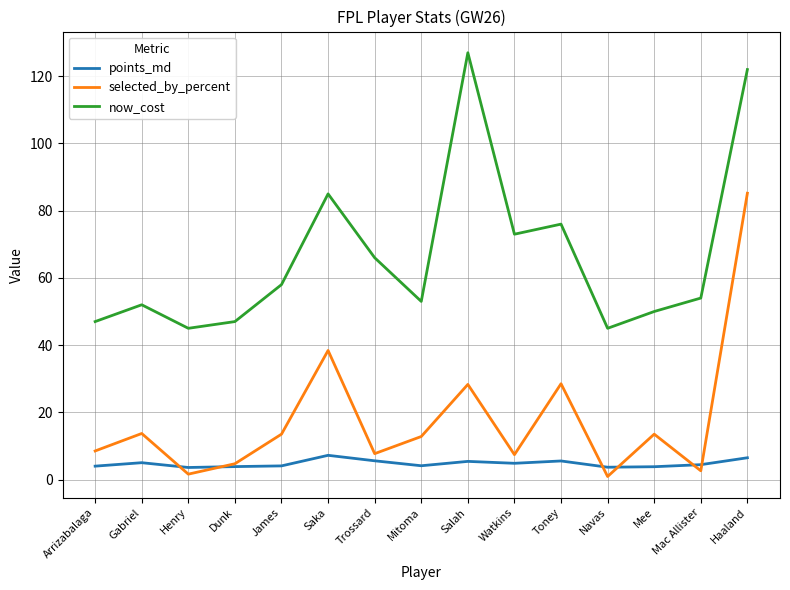

What position from the right is Saka?

10